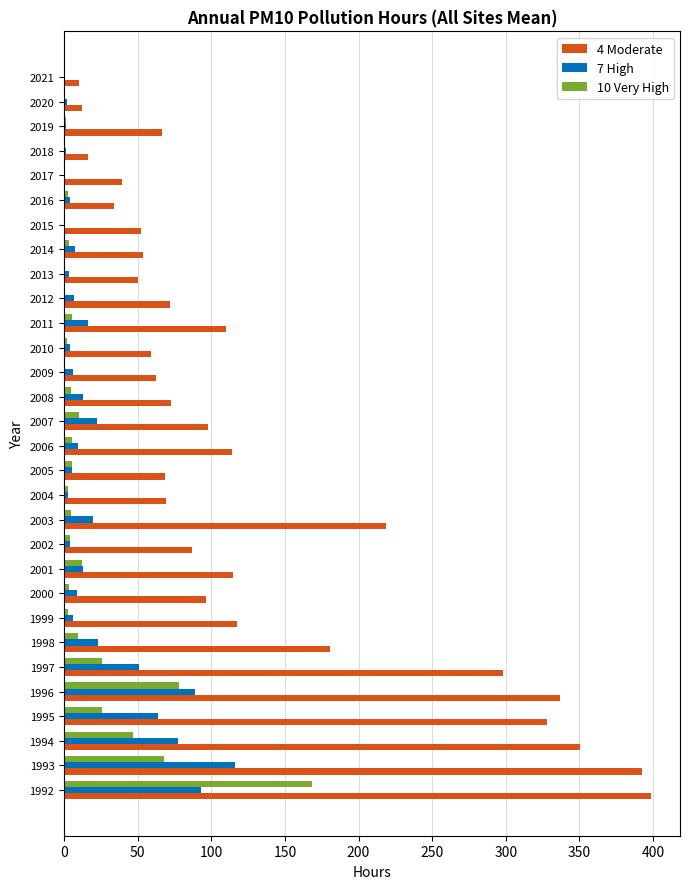

What is the sum of all 4 Moderate values?

3980.0